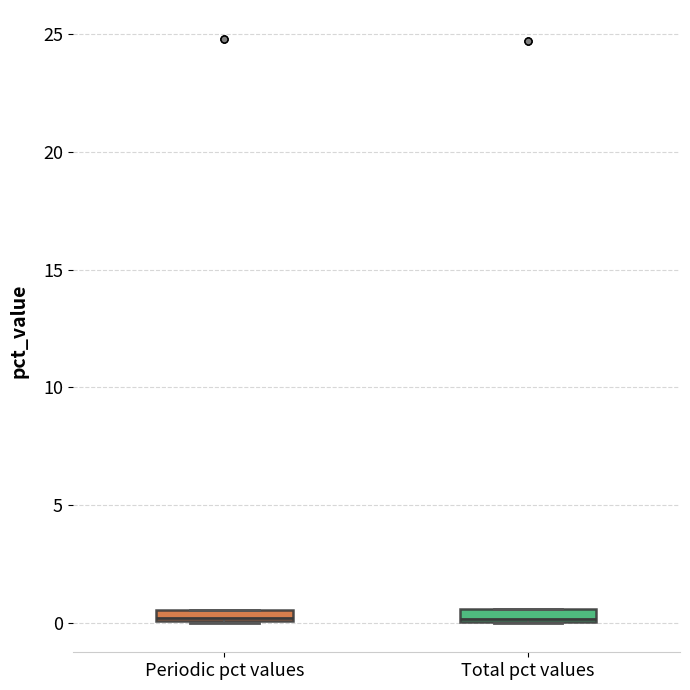

Where is the upper edge of the box for Total pct values on the y-axis? The values are not printed on the chart, so give them approximately, as read against the axis.

0.5